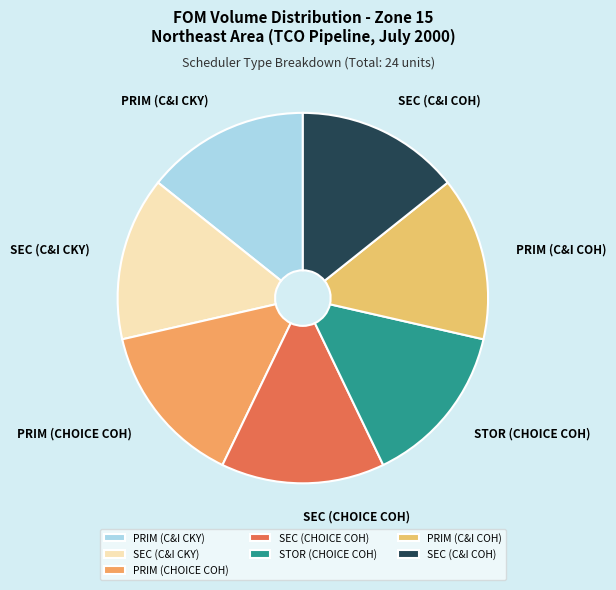

The SEC (C&I CKY) slice represents 6% of the pie. True or false?

False